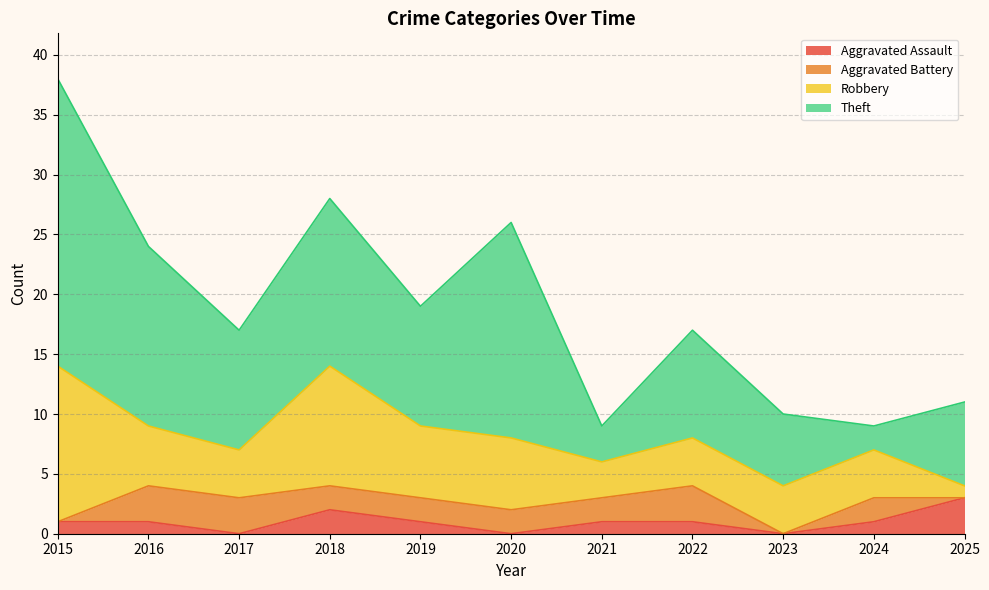

What value does the Robbery series have at 2018, to the nearest 5?

10